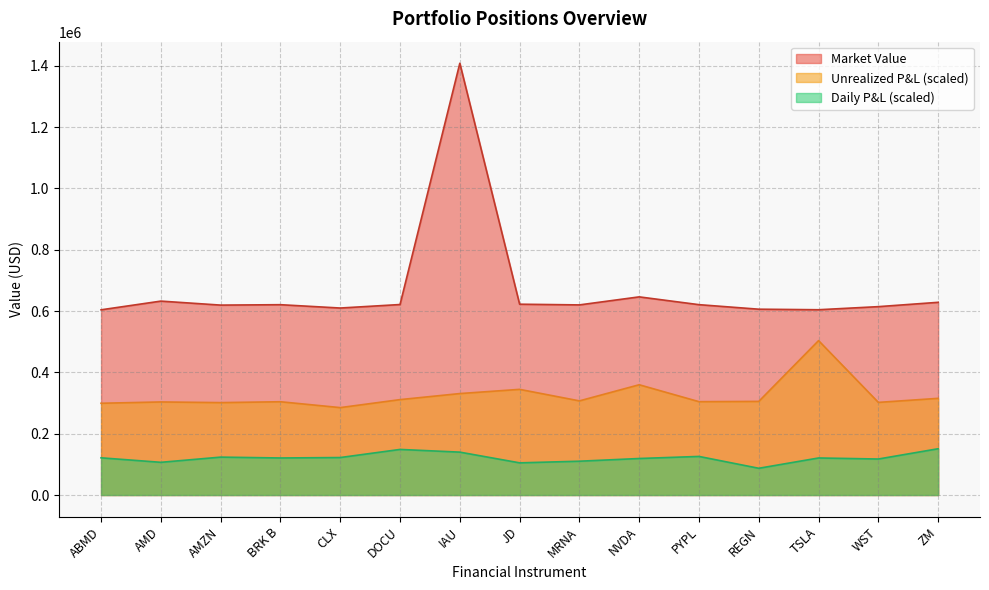

Which series has the largest range (max minus min)?

Market Value